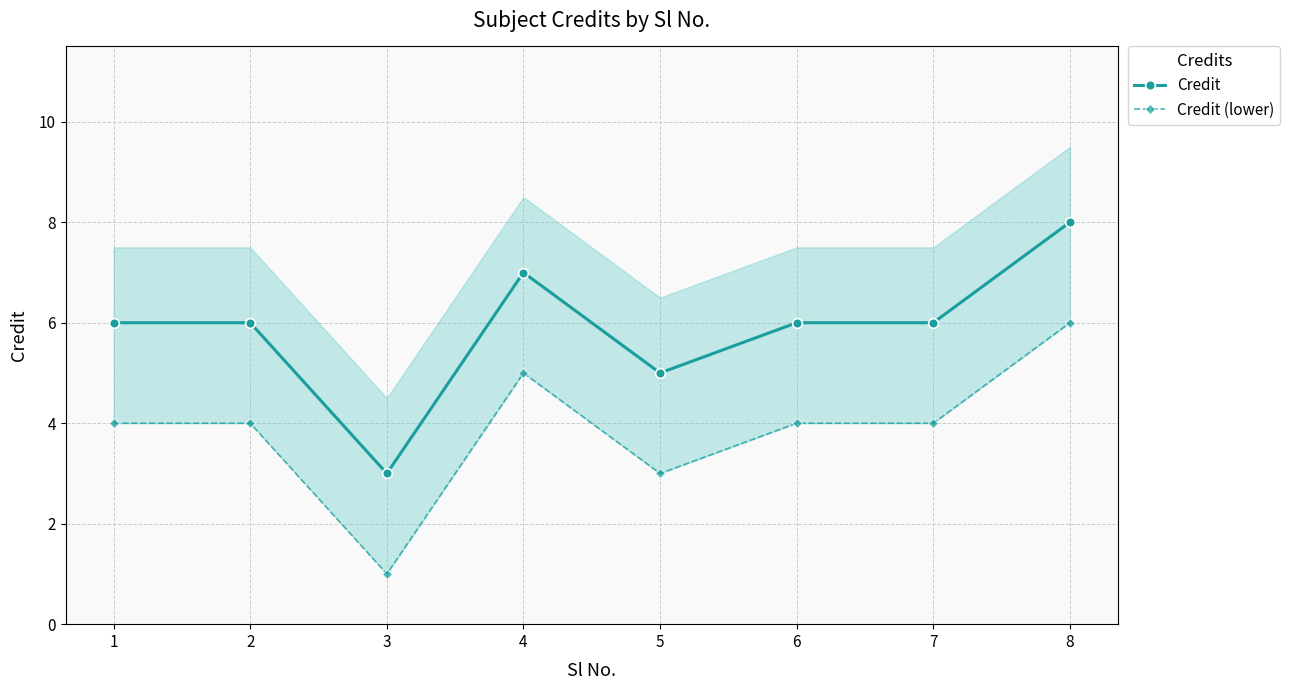

Which category has the highest value in the Credit (lower) series?

8